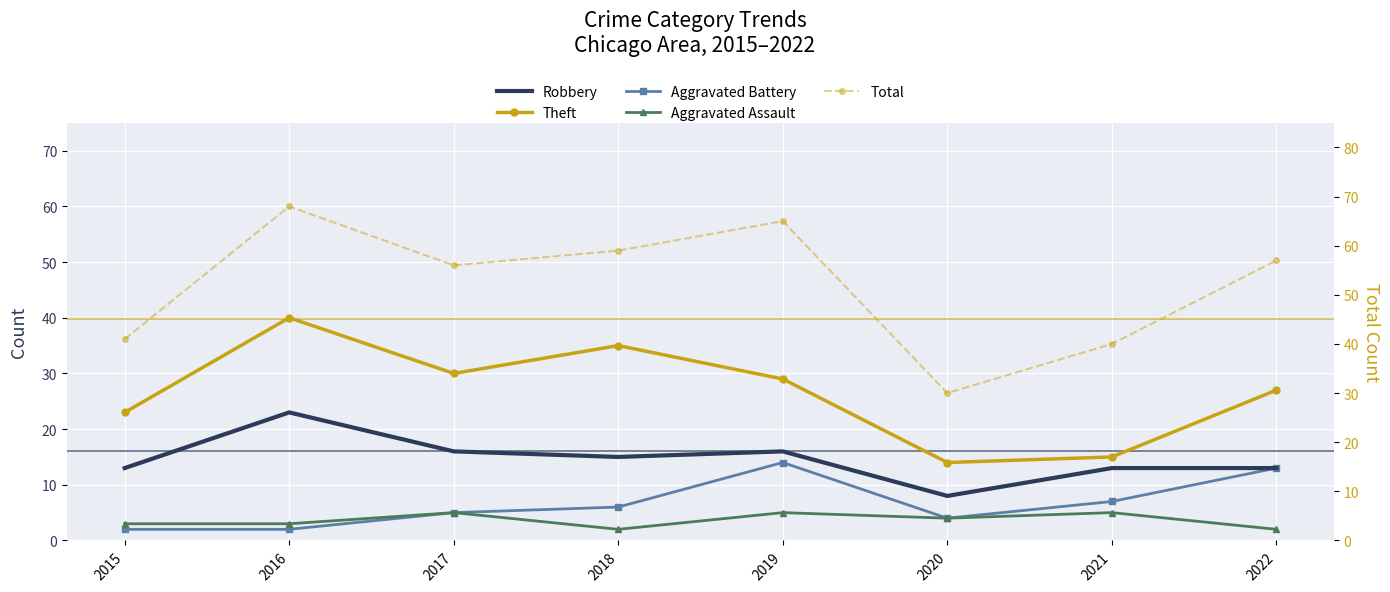

True or false: Theft has more than 0 interior local peaks.

True